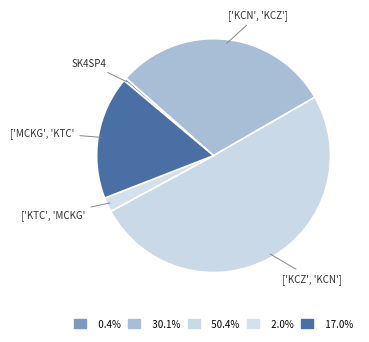

How many slices are in this pie chart?

5